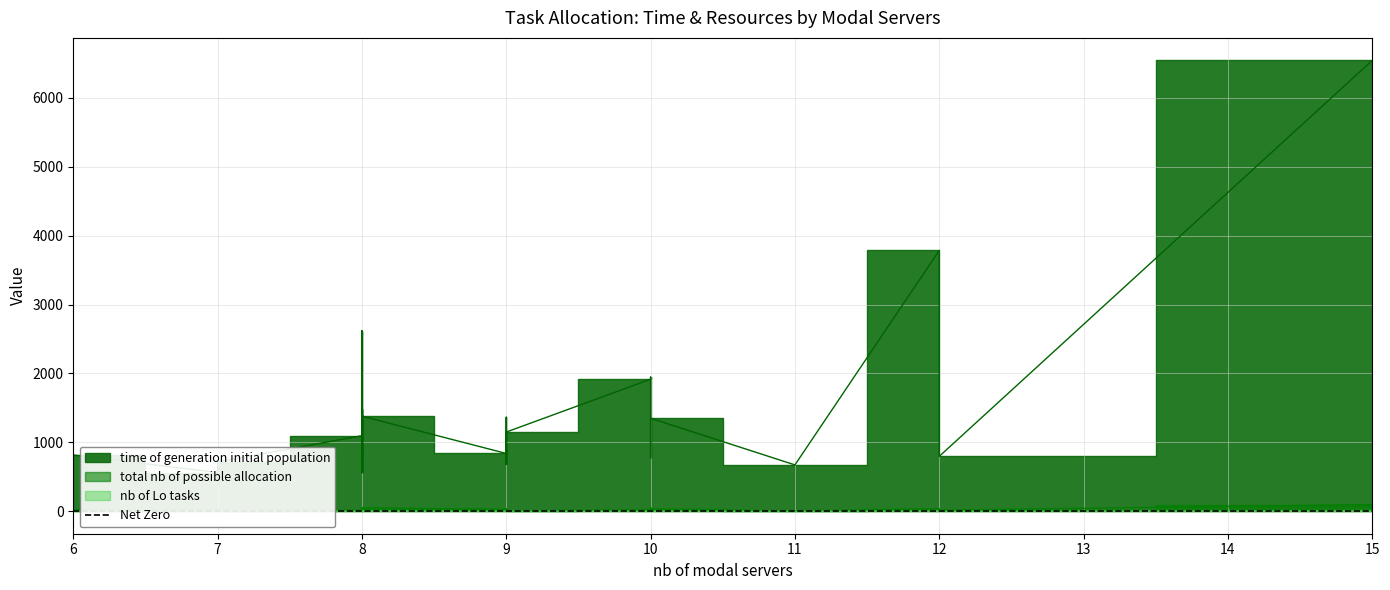

Reading left to right, list all the values displayed in this chart.

time of generation initial population: 0=910	1=838	2=1946	3=803	4=595	5=655	6=563	7=561	8=763	9=816	10=1096	11=652	12=3786	13=555	14=825	15=1490	16=1149	17=672	18=1379	19=775	20=1916	21=1114	22=2619	23=687	24=687	25=1010	26=798	27=724	28=585	29=560	30=6544	31=796	32=745	33=378	34=1349	35=1137	36=458	37=713	38=1364	39=1105
total nb of possible allocation: 0=18	1=25	2=53	3=39	4=22	5=11	6=6	7=14	8=8	9=22	10=10	11=25	12=35	13=22	14=29	15=53	16=4	17=4	18=48	19=1	20=21	21=28	22=44	23=11	24=3	25=21	26=17	27=27	28=16	29=5	30=96	31=14	32=16	33=5	34=31	35=31	36=2	37=4	38=37	39=42
nb of Lo tasks: 0=3	1=3	2=8	3=5	4=2	5=3	6=2	7=3	8=3	9=3	10=2	11=3	12=7	13=2	14=3	15=8	16=2	17=1	18=8	19=2	20=4	21=4	22=7	23=2	24=3	25=5	26=3	27=3	28=2	29=2	30=9	31=1	32=4	33=1	34=5	35=4	36=2	37=1	38=7	39=6